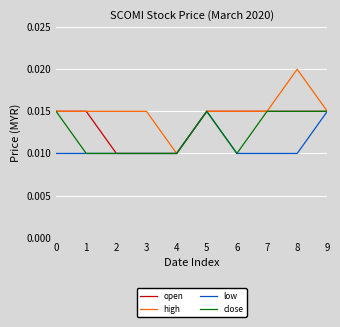

Rank the series by their average value, from highest to lowest.

high, open, close, low